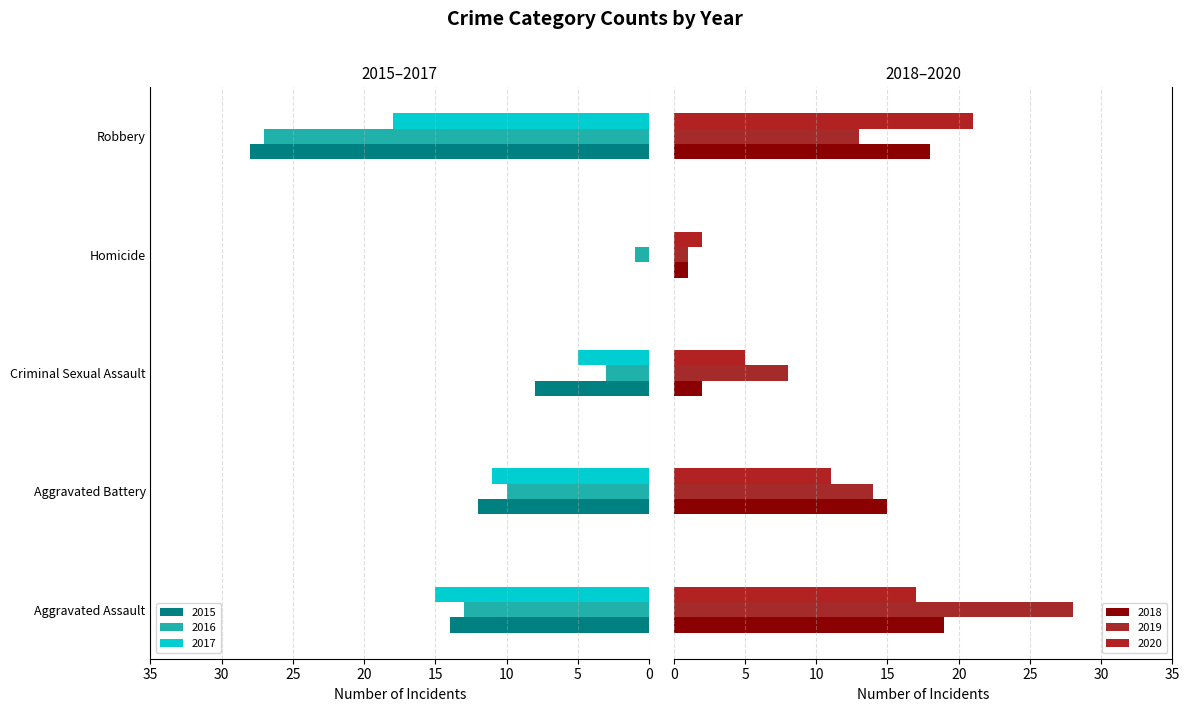

Are the bars horizontal?

Yes